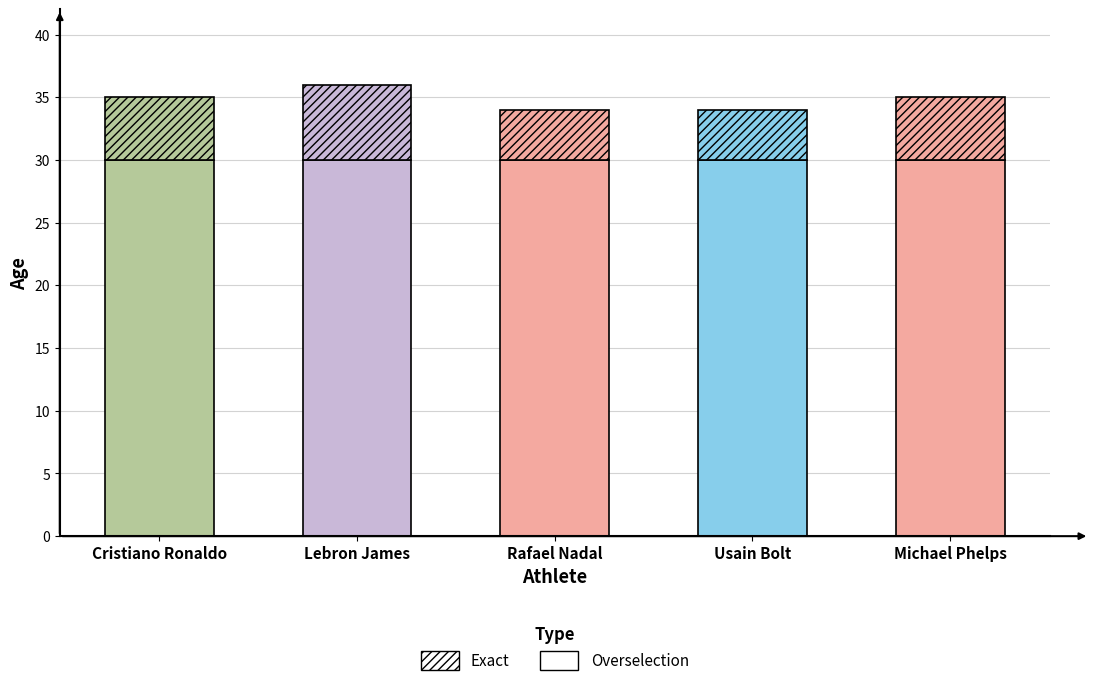

How many distinct data groups are displayed?

2